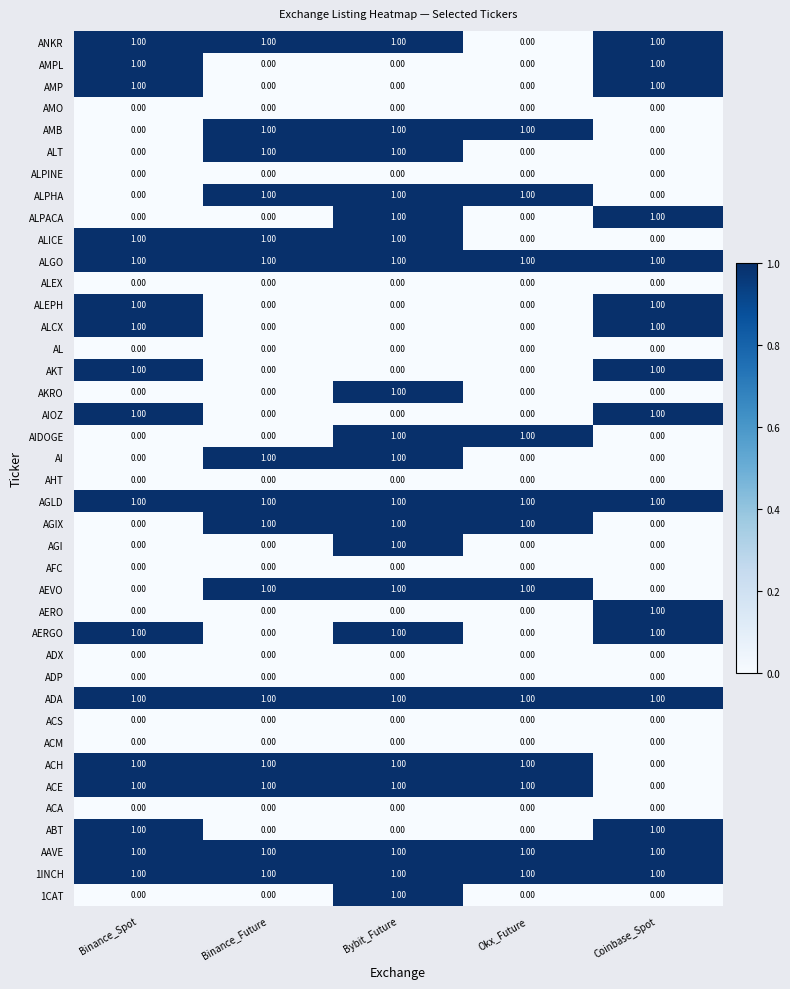

What is the sum of all ANKR values?

4